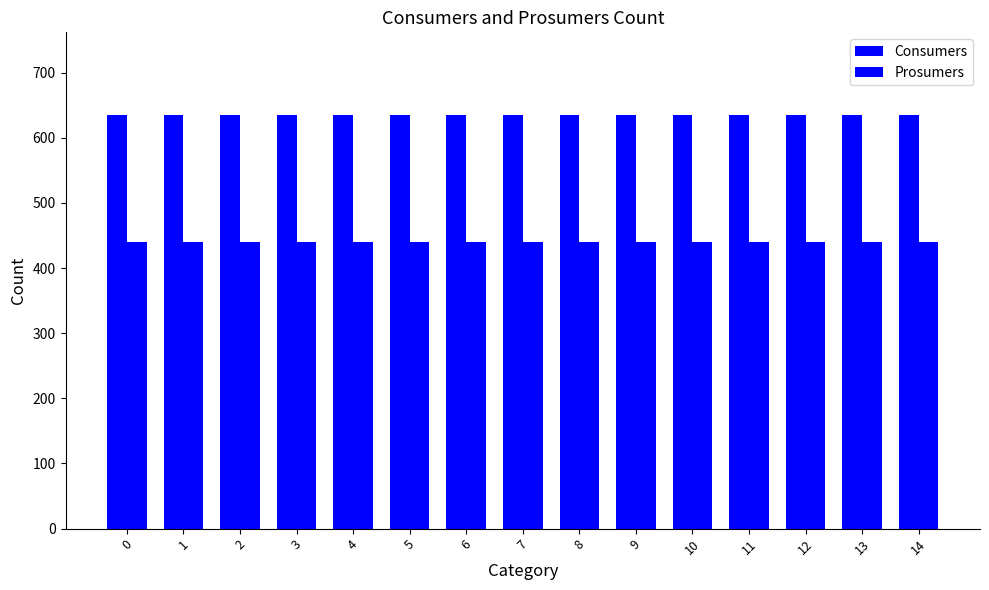

Between 11 and 4, which is larger?

11